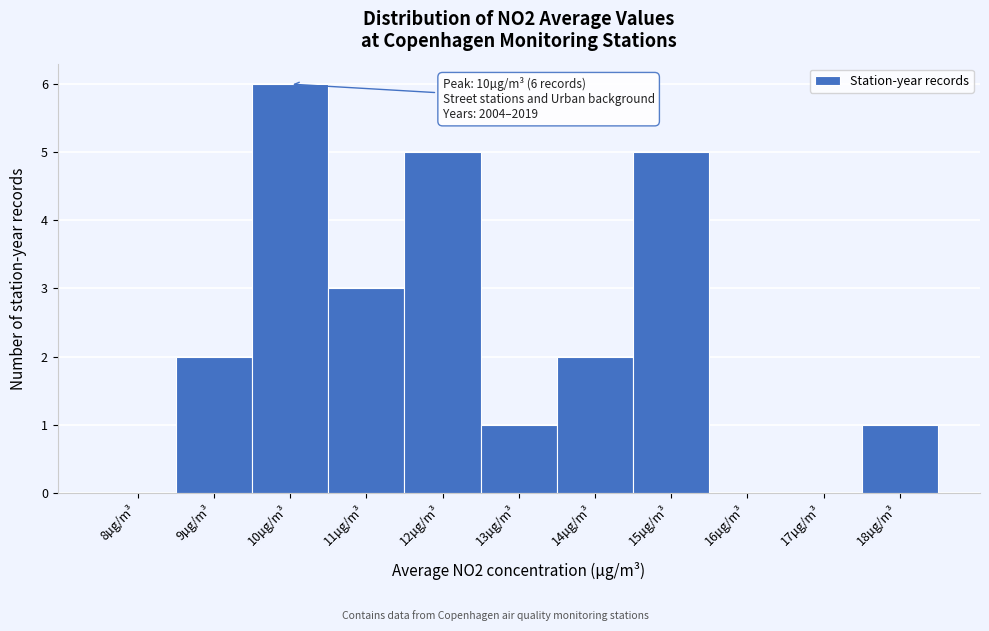

Reading right to left, what are all the values shown in this chart?

18µg/m³=1	17µg/m³=0	16µg/m³=0	15µg/m³=5	14µg/m³=2	13µg/m³=1	12µg/m³=5	11µg/m³=3	10µg/m³=6	9µg/m³=2	8µg/m³=0